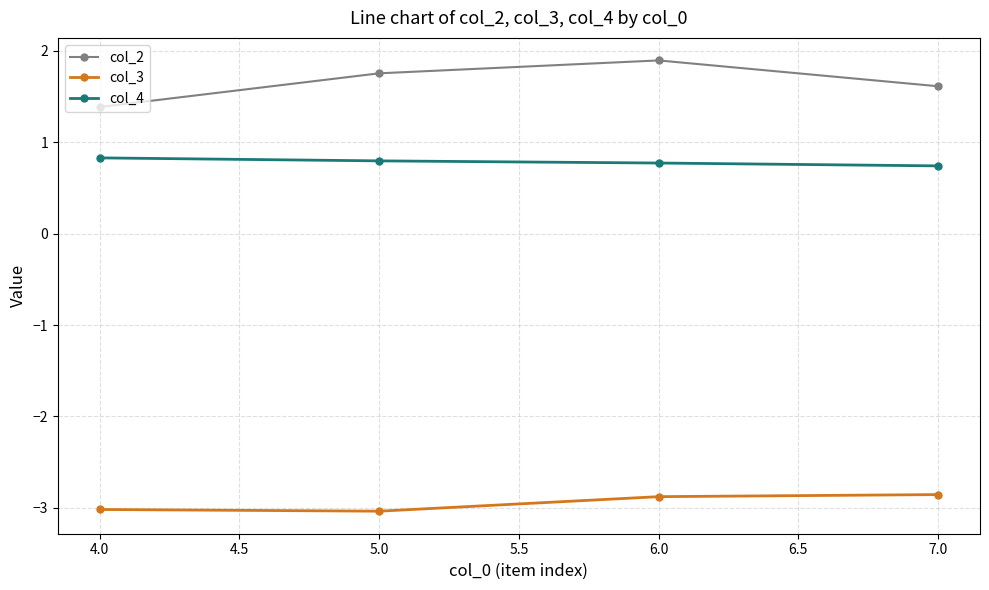

What is the sum of all col_4 values?

3.1